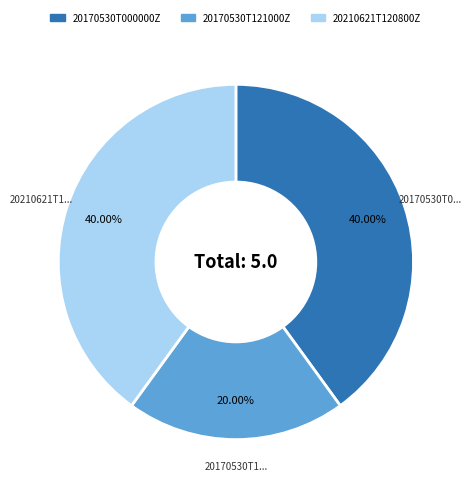

To the nearest percent, what is the difference between the 20170530T121000Z and 20210621T120800Z slice percentages?

20%